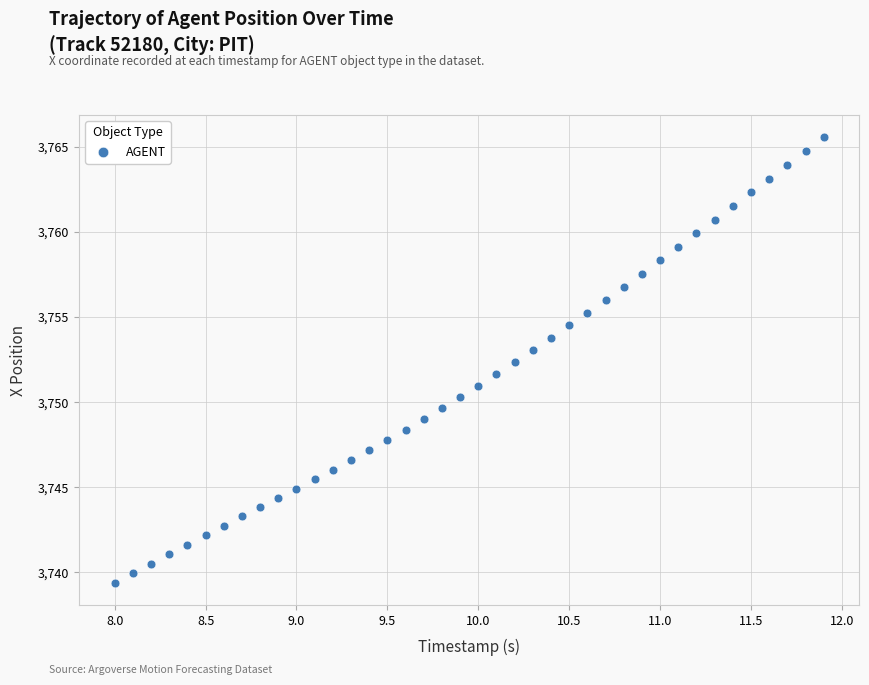

What is the range of Y values (max minus min)?

26.2